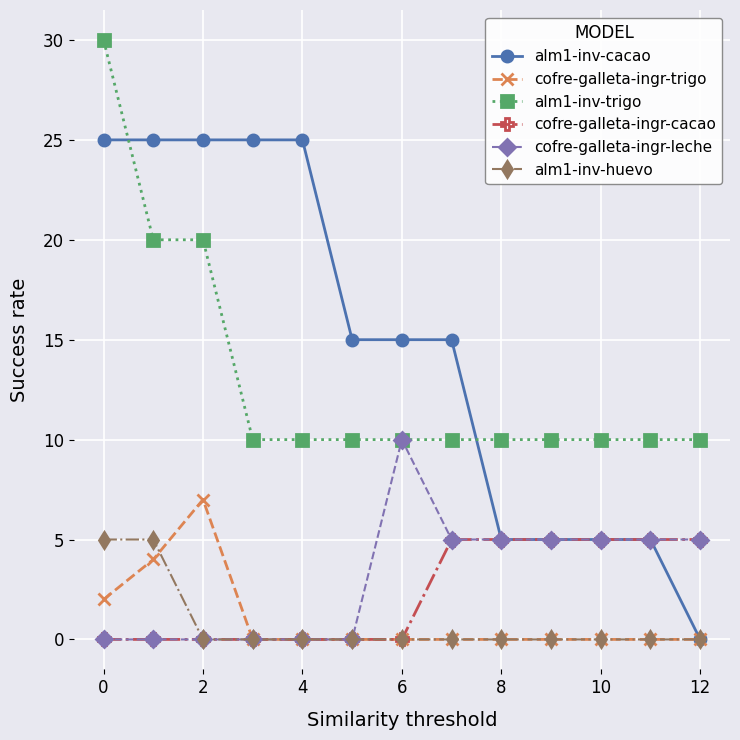

True or false: cofre-galleta-ingr-trigo and alm1-inv-trigo intersect in this chart.

False